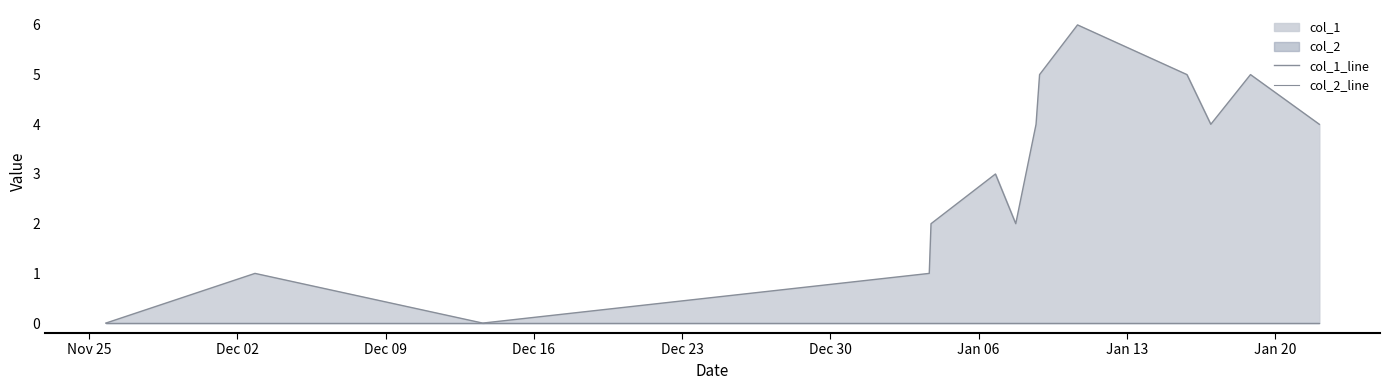

Rank the series by their average value, from highest to lowest.

col_1_line, col_2_line